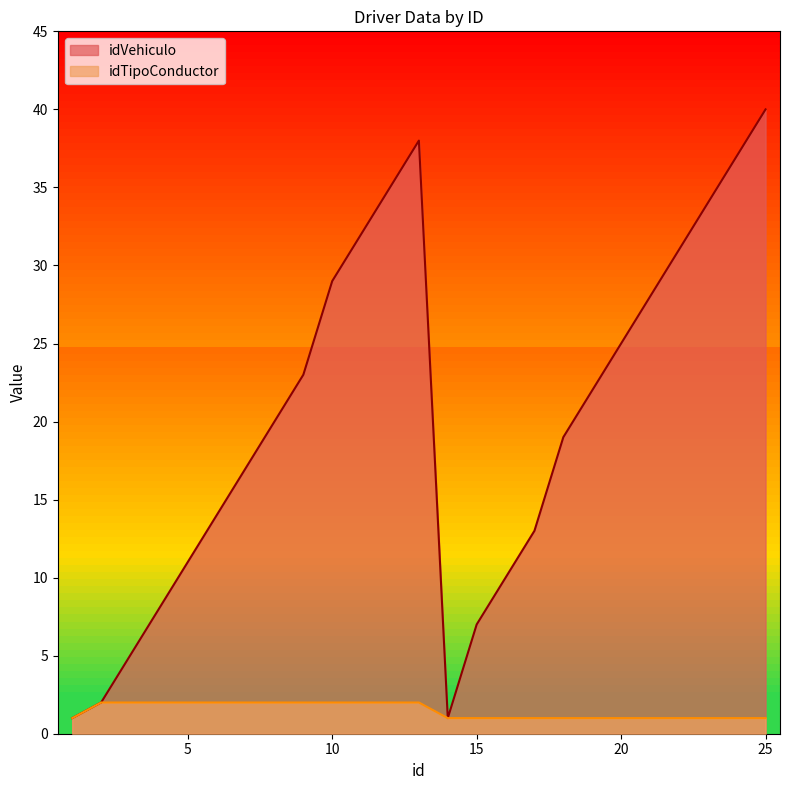

What is the value of the idVehiculo point at the 12th from the left?

35